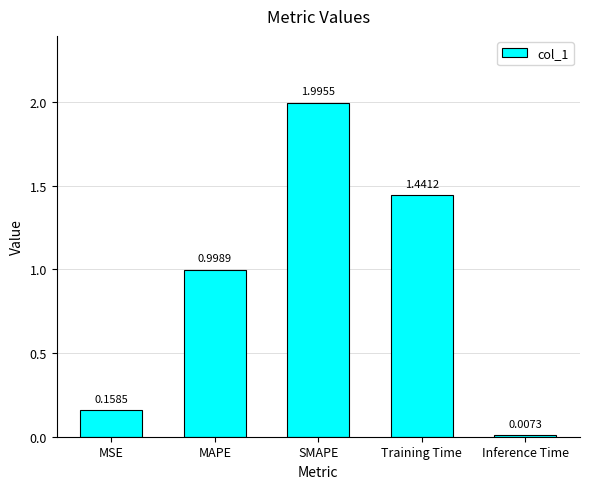

Which has a higher value, MSE or MAPE?

MAPE